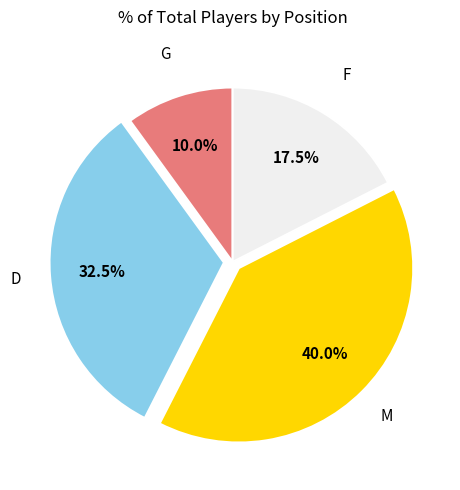

Does any single category account for the majority?

No